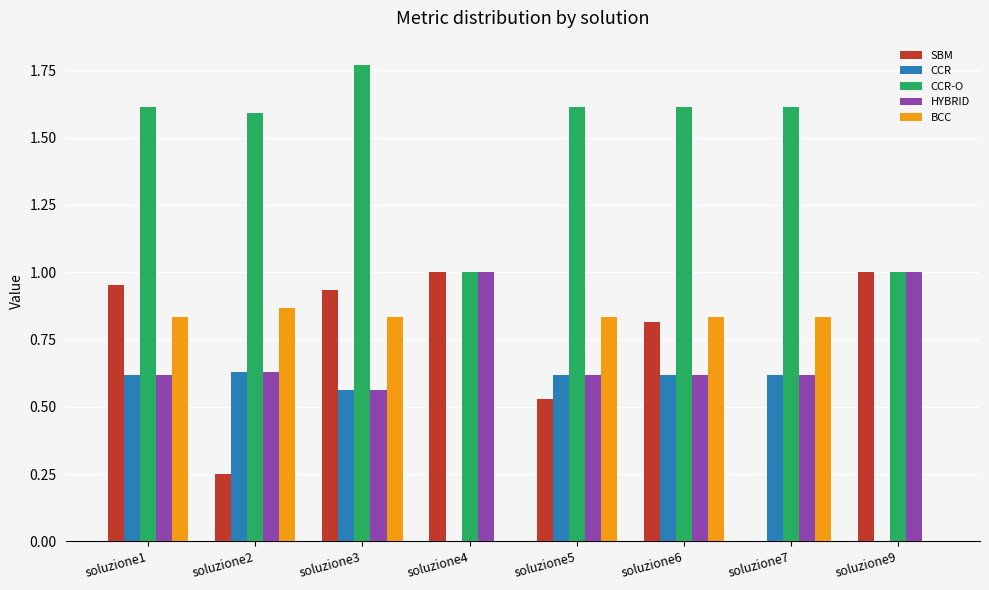

Which series has the largest range (max minus min)?

SBM